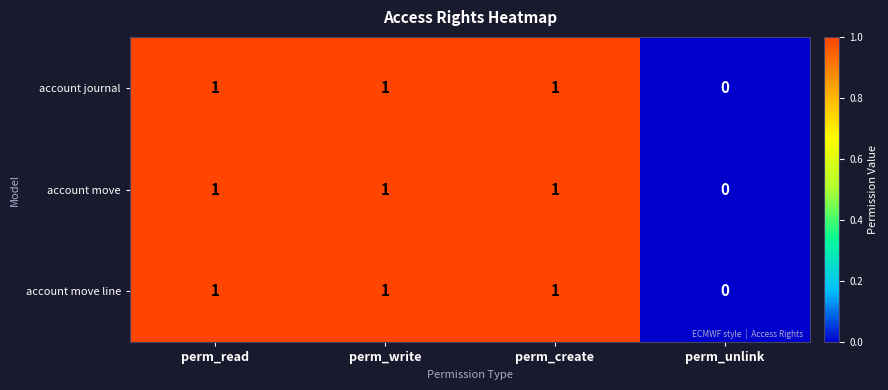

What is the total value across all series at perm_read?

3